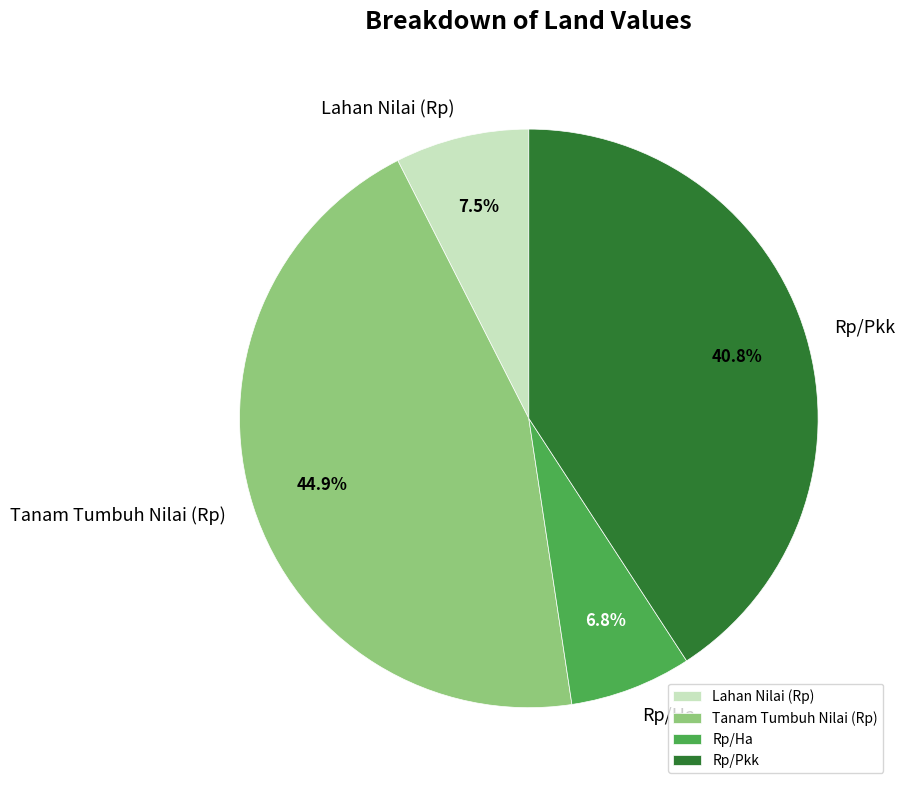

Which category has the biggest portion of the pie?

Tanam Tumbuh Nilai (Rp)